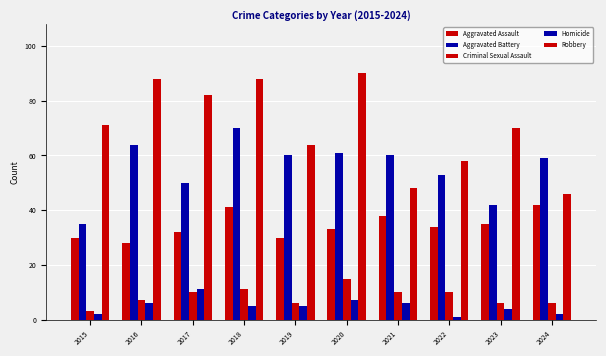

Does the chart contain stacked bars?

No